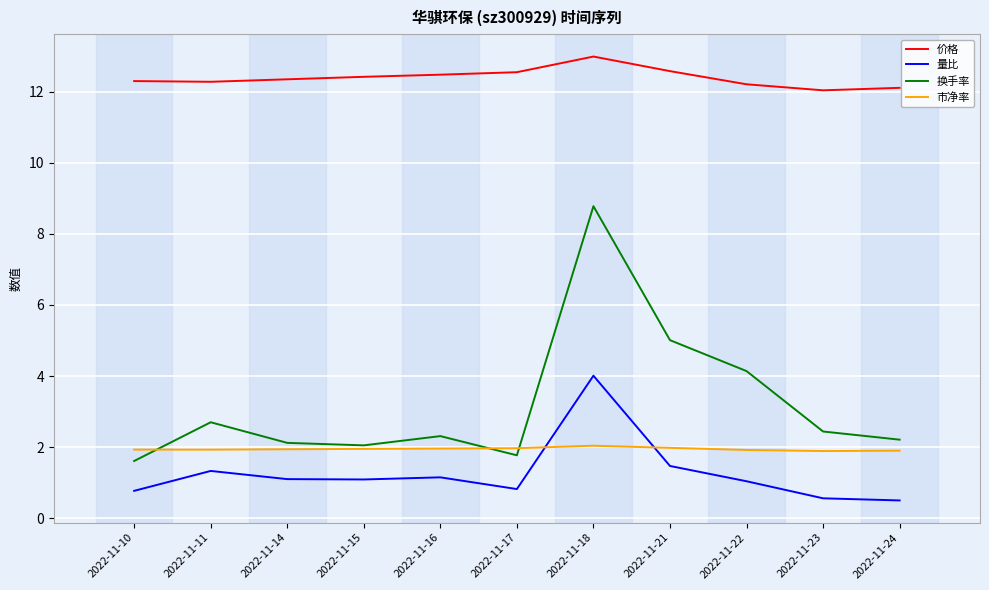

Which series changed the most between 2022-11-21 and 2022-11-23?

换手率